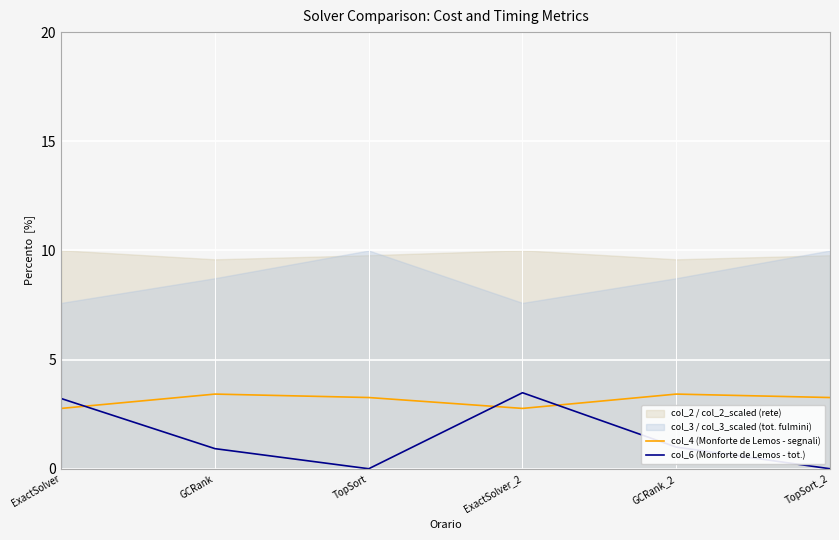

Is it true that col_6 (Monforte de Lemos - tot.) equals 0.9 at GCRank?

True